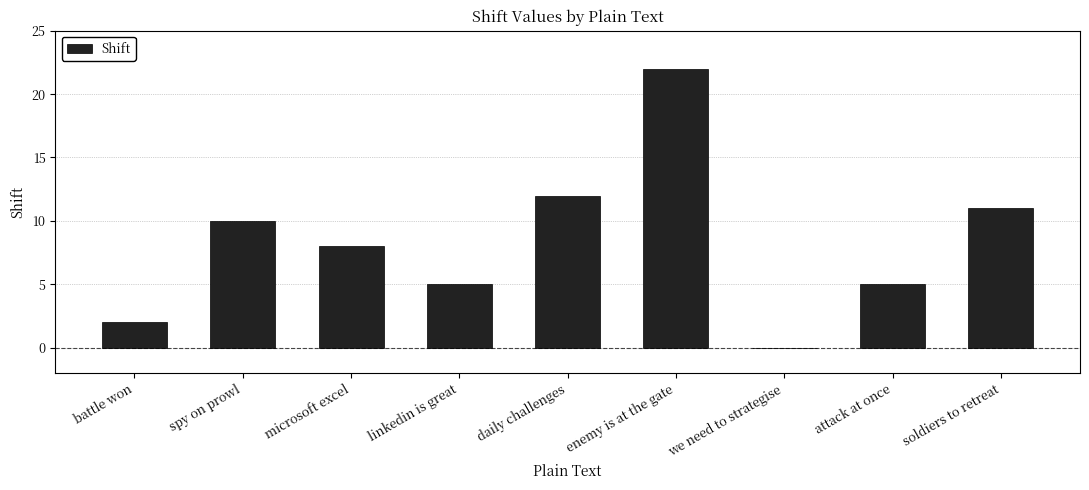

How many distinct data groups are displayed?

1